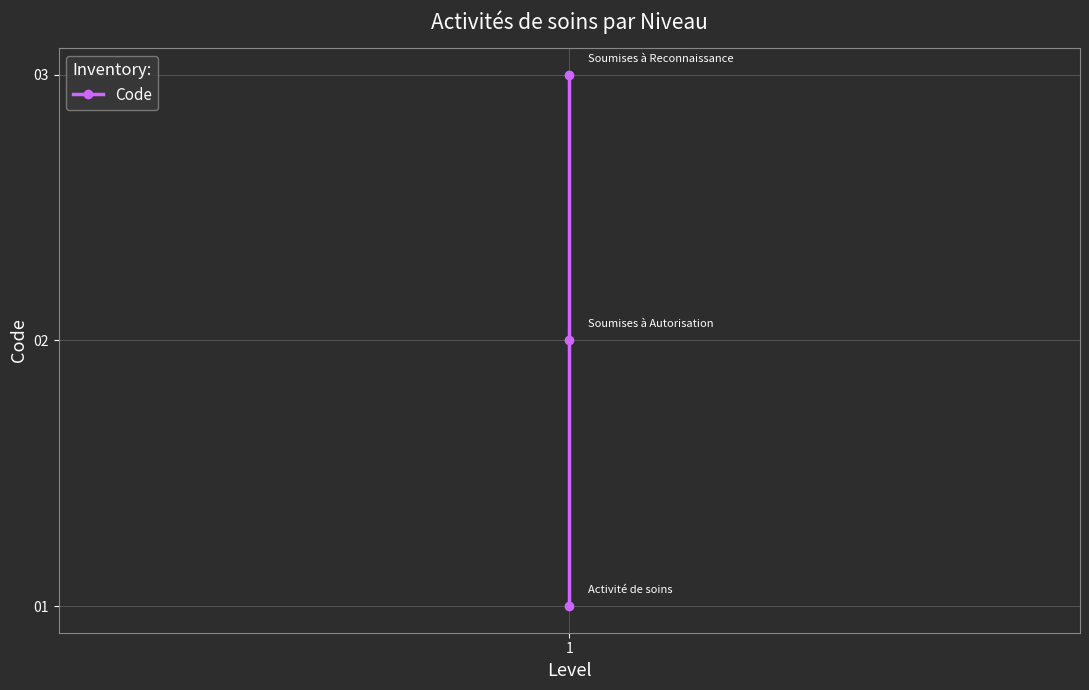

What is the greatest value displayed?

3